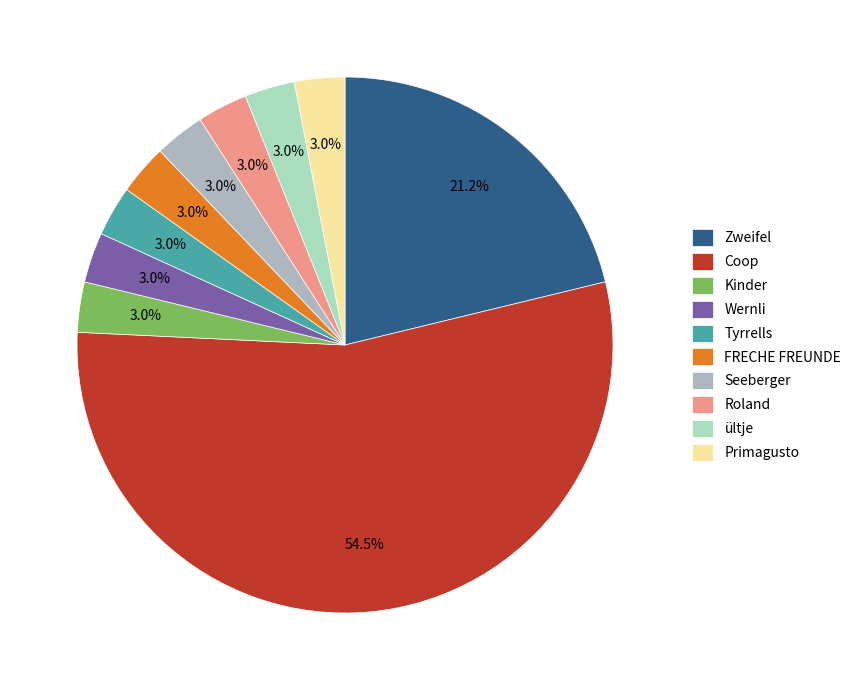

Does Coop represent more than half of the total?

Yes